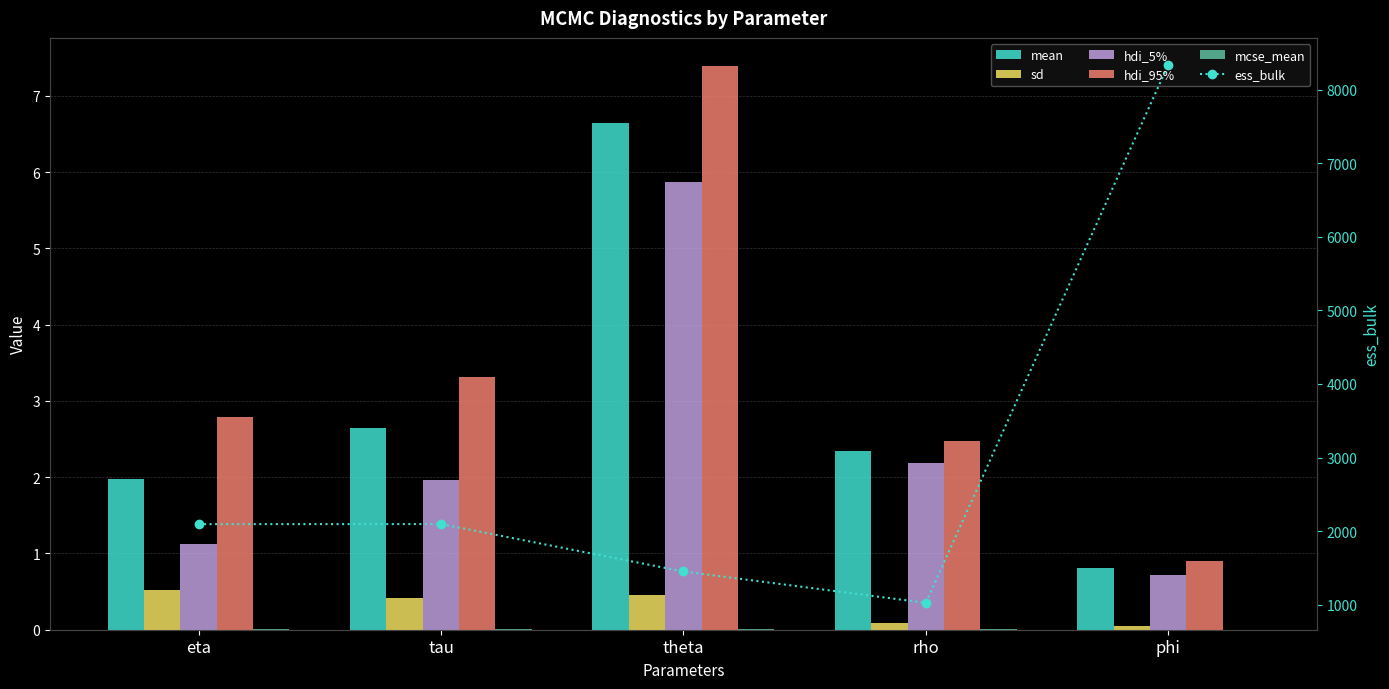

List the series in order of their peak value, highest first.

ess_bulk, hdi_95%, mean, hdi_5%, sd, mcse_mean